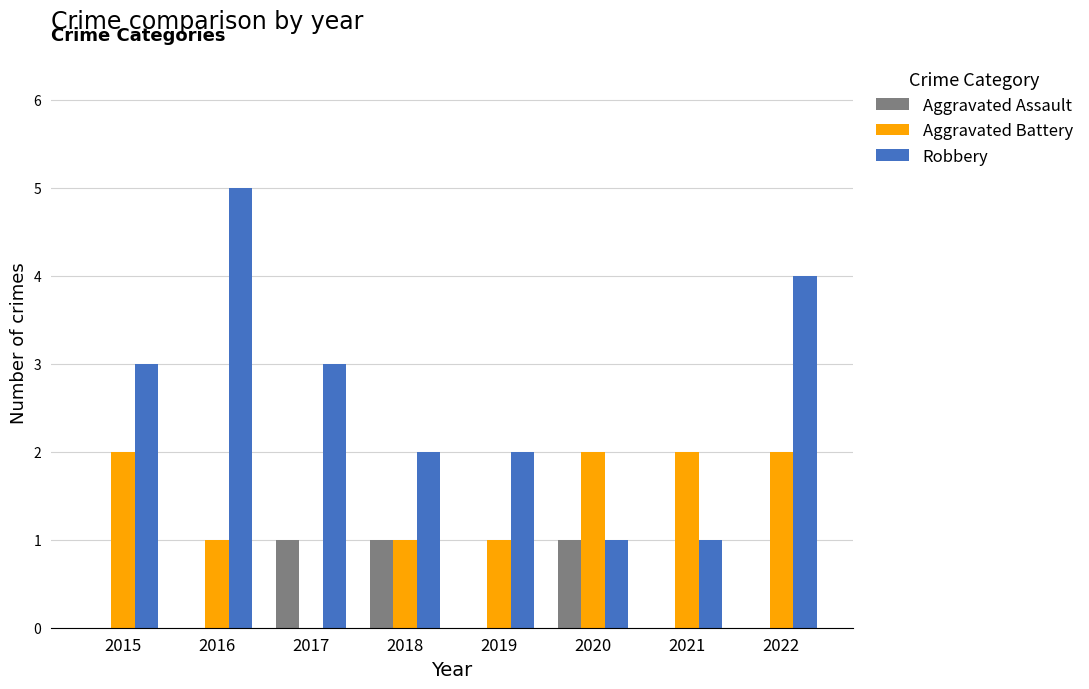

How many groups of bars are there?

8